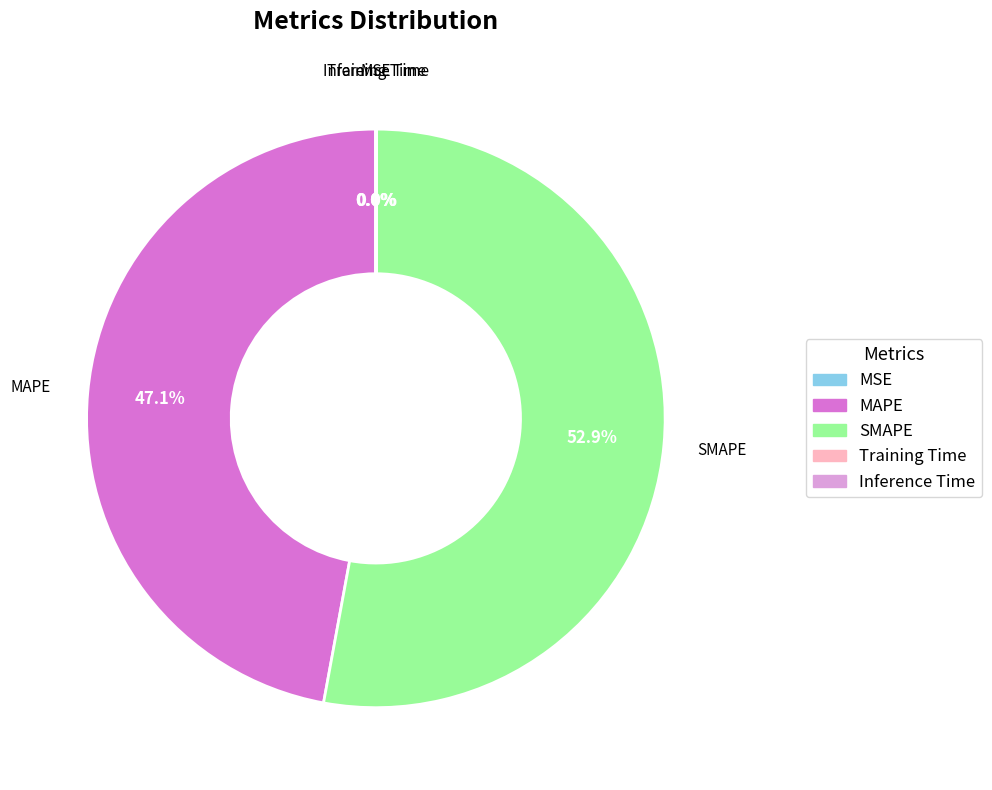

Which category has the biggest portion of the pie?

SMAPE